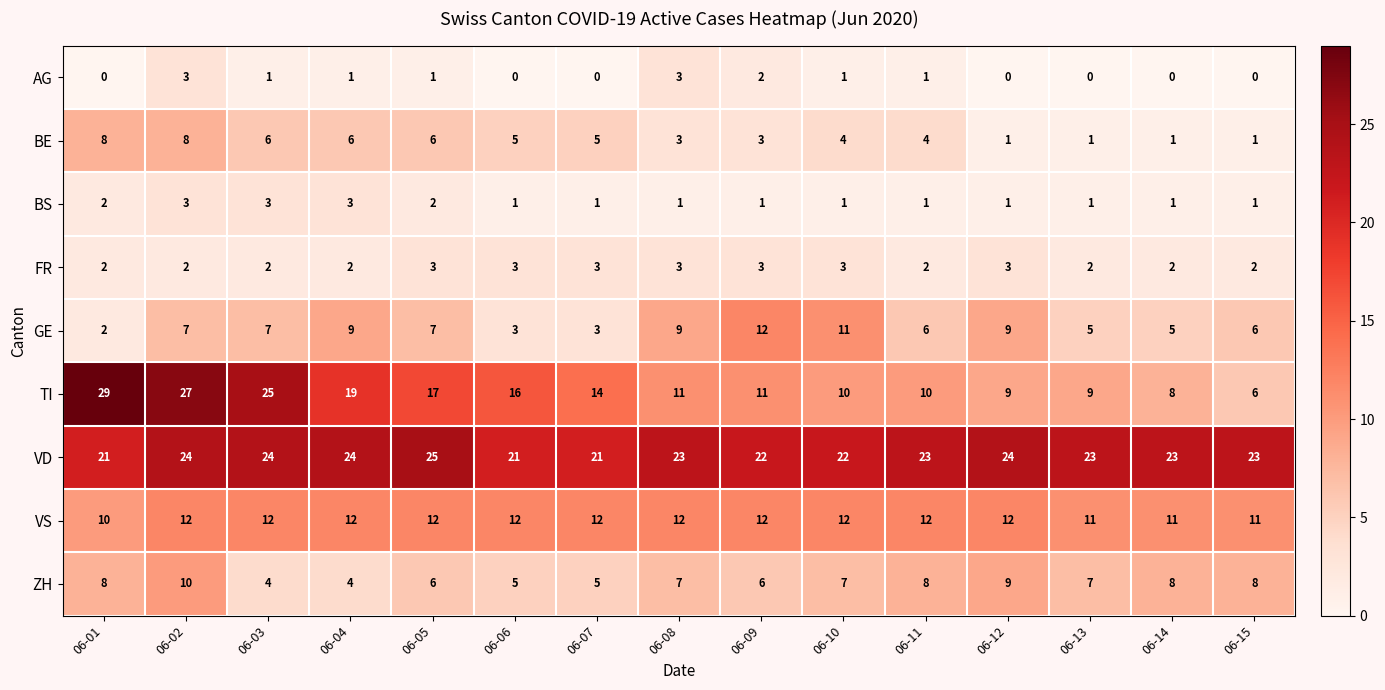

At how many categories does at least one series exceed 17?

15